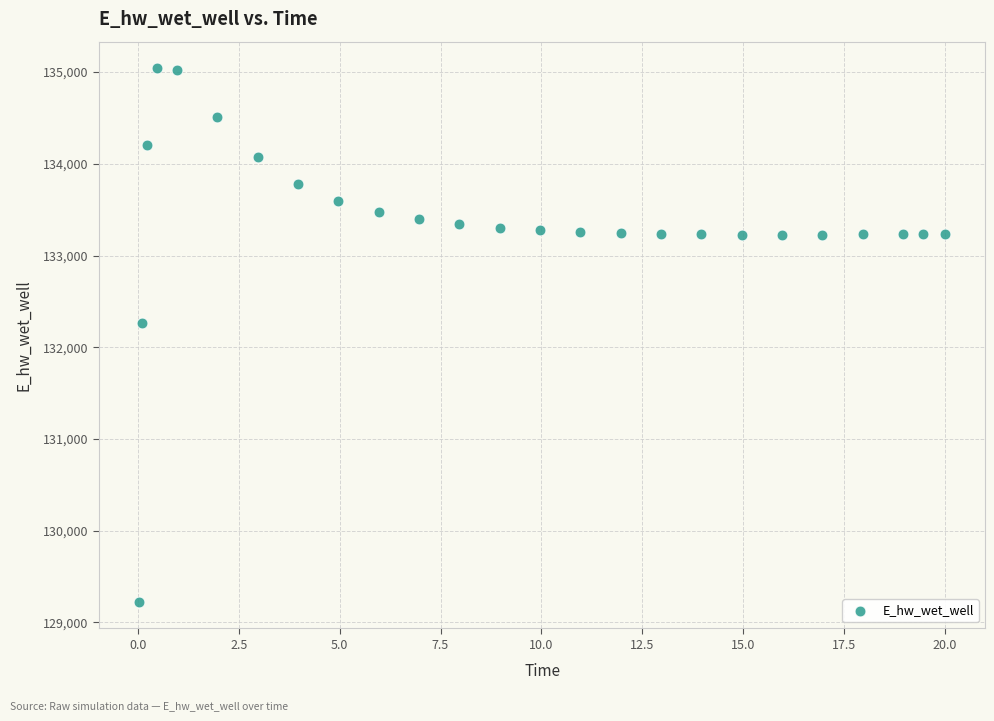

What Y value in the scatter plot is closest to 132132?

132259.7